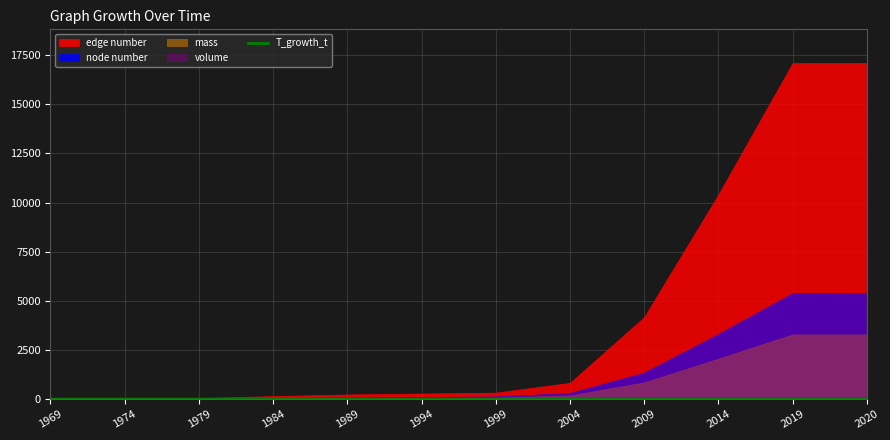

Is it true that T_growth_t equals 1.9 at 1969?

True